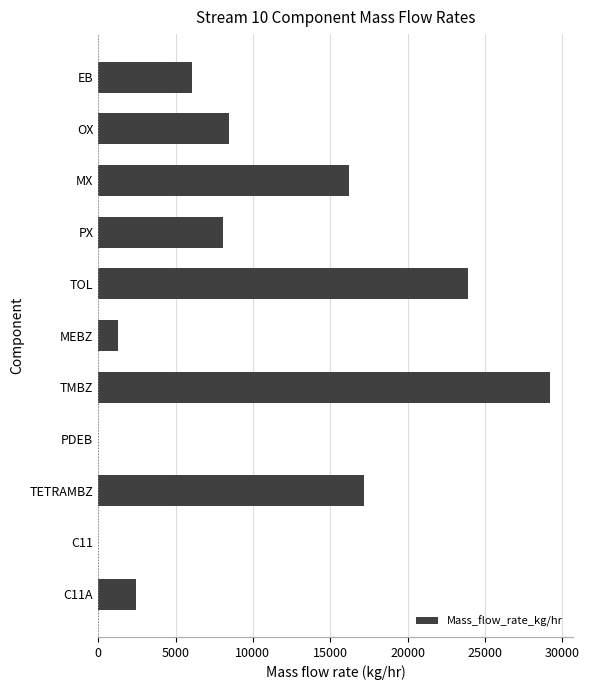

Is it true that the value at TOL is 9704.4?

False